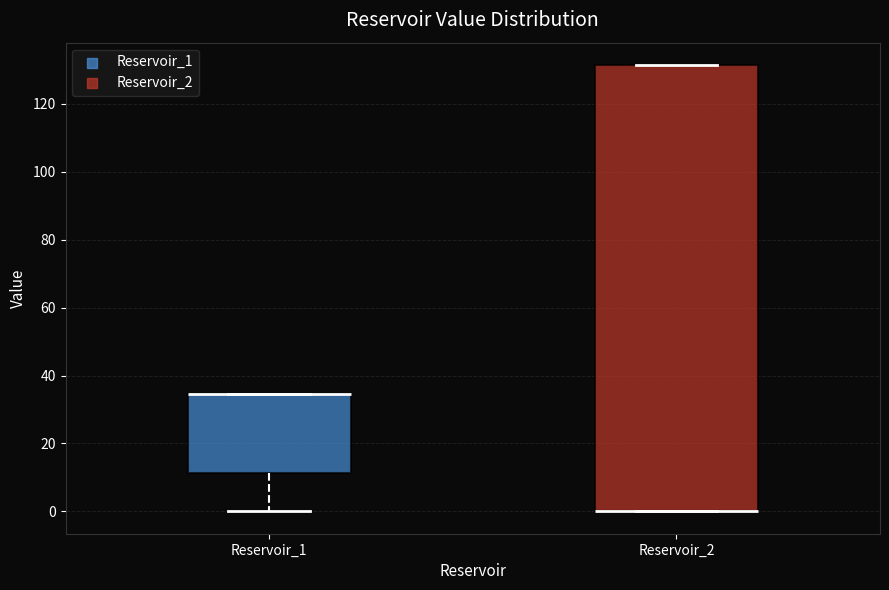

Reading left to right, read every box against the y-axis: the position of its median line, the range the box covers, and the ends of its whiskers. The values are not printed on the chart, so give them approximately, as read against the axis.

Reservoir_1: median 34 (drawn on the box's upper edge), box 12 to 34, whiskers 0 to 34
Reservoir_2: median 0 (drawn on the box's lower edge), box 0 to 132, whiskers 0 to 132